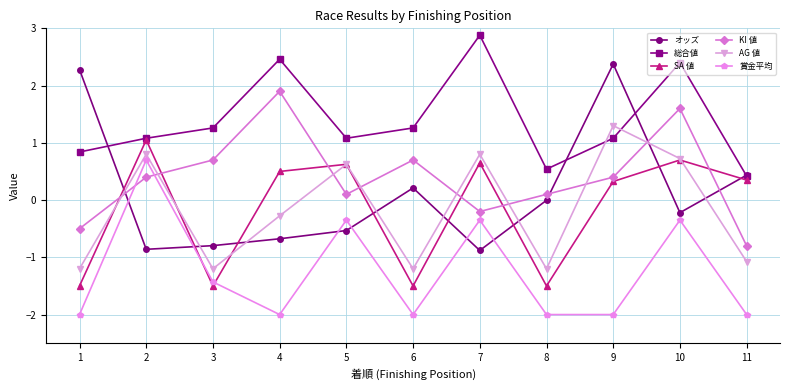

What is the difference between the highest and lowest values at 7?

3.8